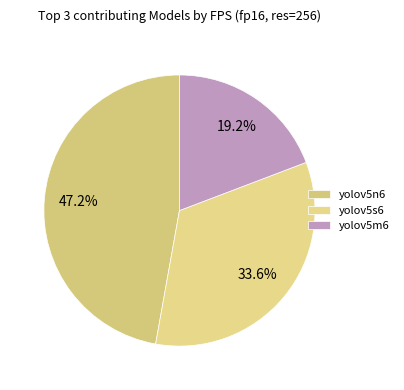

Is there a majority slice in this chart?

No